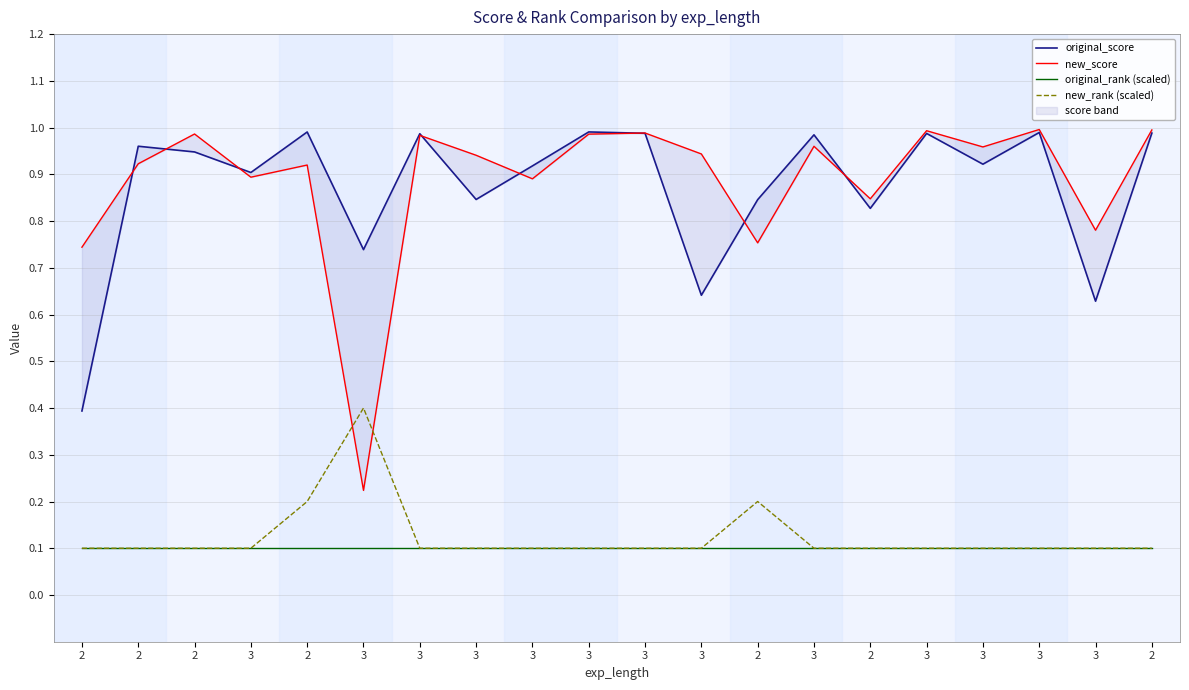

Is it true that new_score equals 1.3 at 3?

False